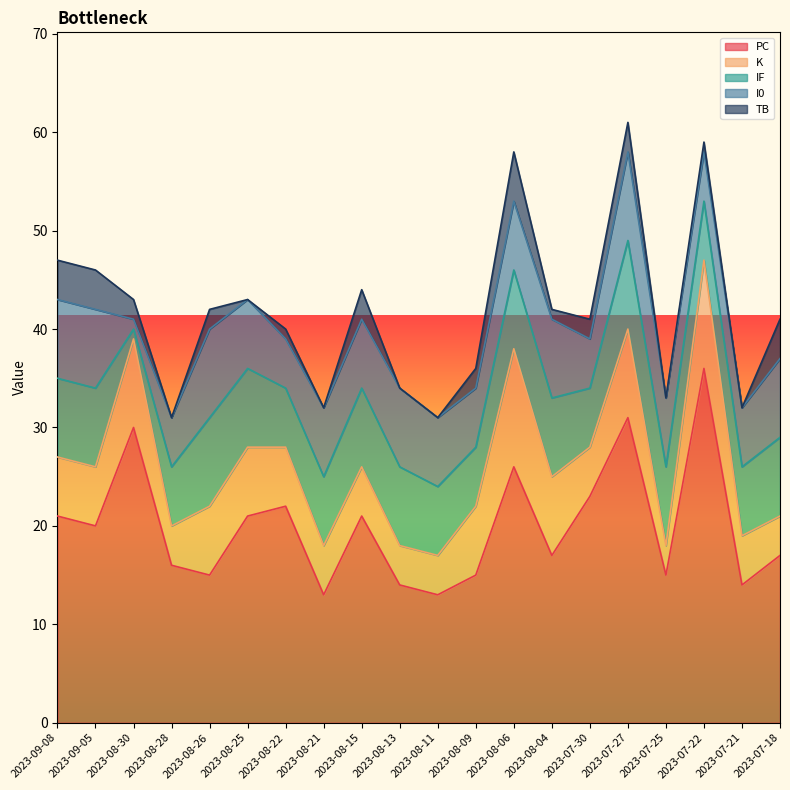

Reading left to right, what are all the values shown in this chart?

PC: 21	20	30	16	15	21	22	13	21	14	13	15	26	17	23	31	15	36	14	17
K: 6	6	9	4	7	7	6	5	5	4	4	7	12	8	5	9	3	11	5	4
IF: 8	8	1	6	9	8	6	7	8	8	7	6	8	8	6	9	8	6	7	8
I0: 8	8	1	5	9	7	5	7	7	8	7	6	7	8	5	9	7	5	6	8
TB: 4	4	2	0	2	0	1	0	3	0	0	2	5	1	2	3	0	1	0	4